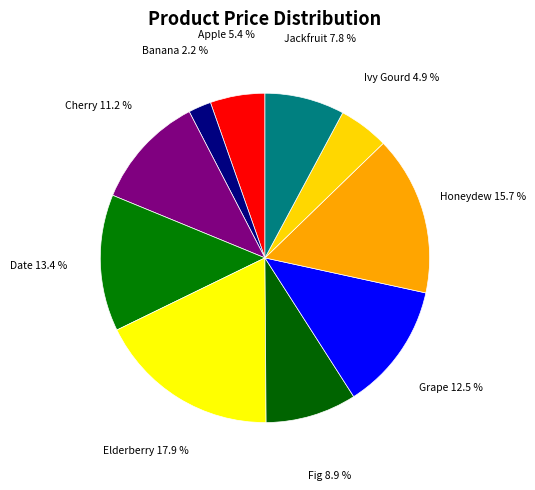

To the nearest percent, what is the combined percentage of Banana and Jackfruit?

10%